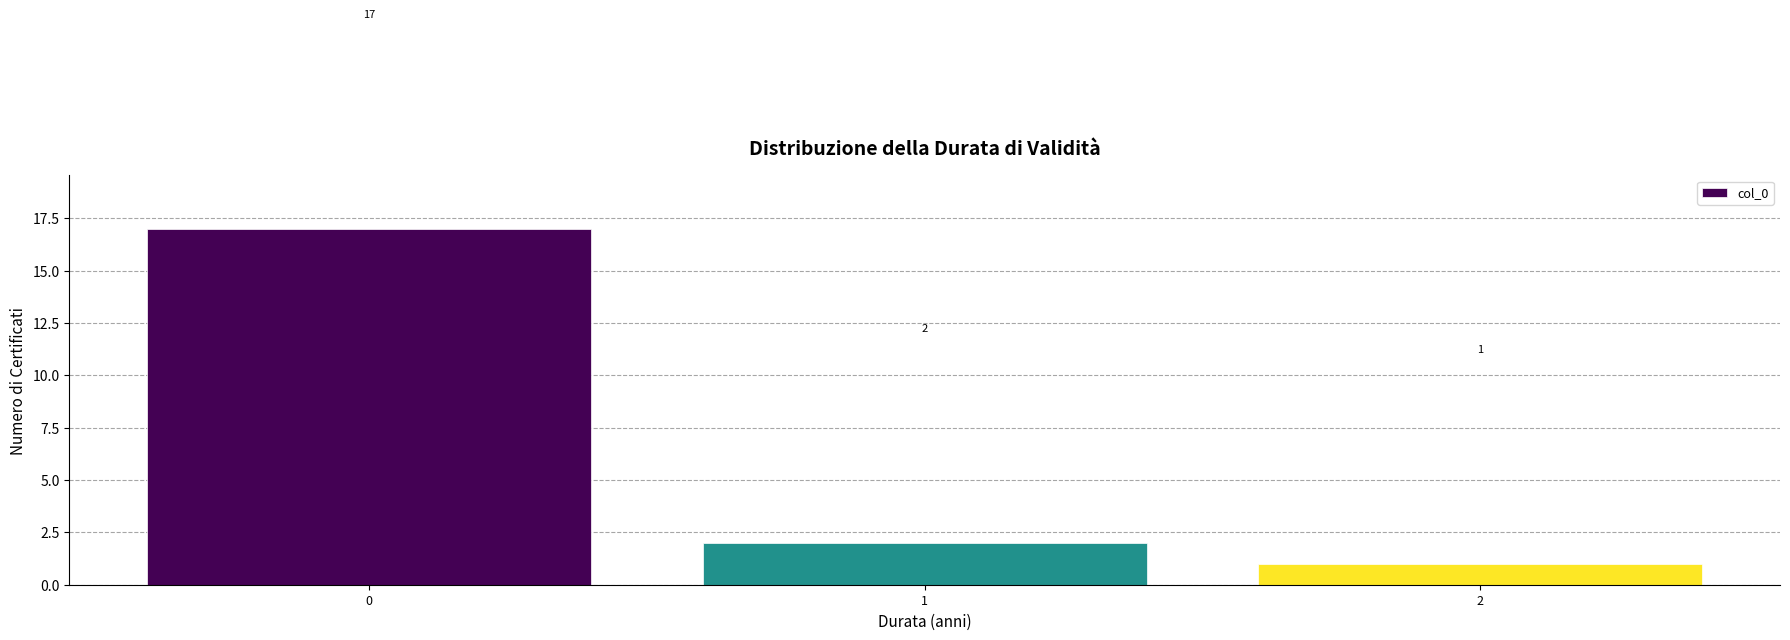

Reading left to right, extract all data points from this chart.

0=17	1=2	2=1